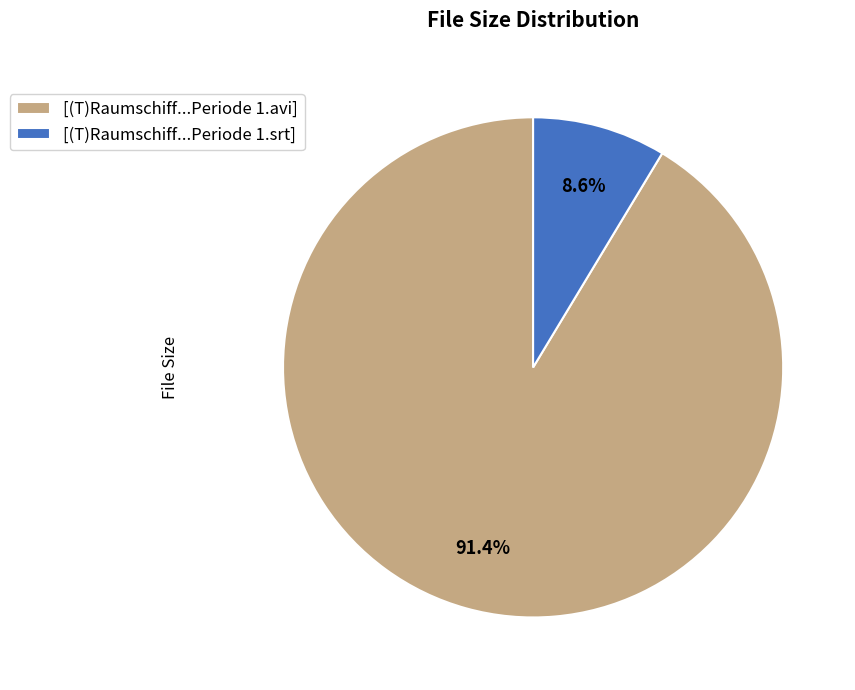

Which category has the biggest portion of the pie?

[(T)Raumschiff...Periode 1.avi]